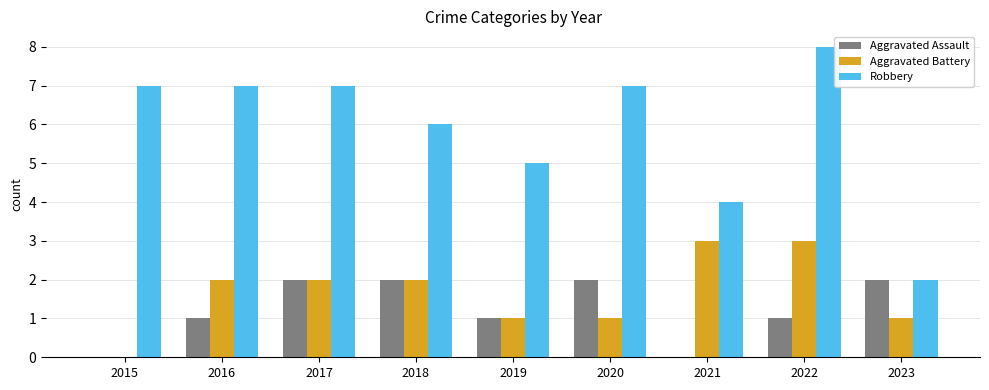

What is the spread (max minus min) of values at 2022?

7